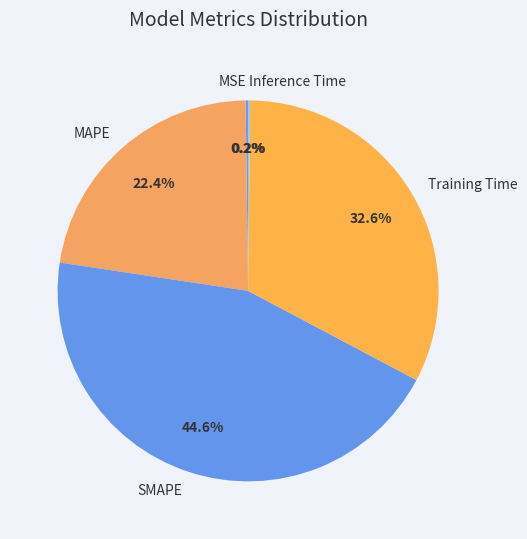

Between Training Time and MAPE, which is larger?

Training Time